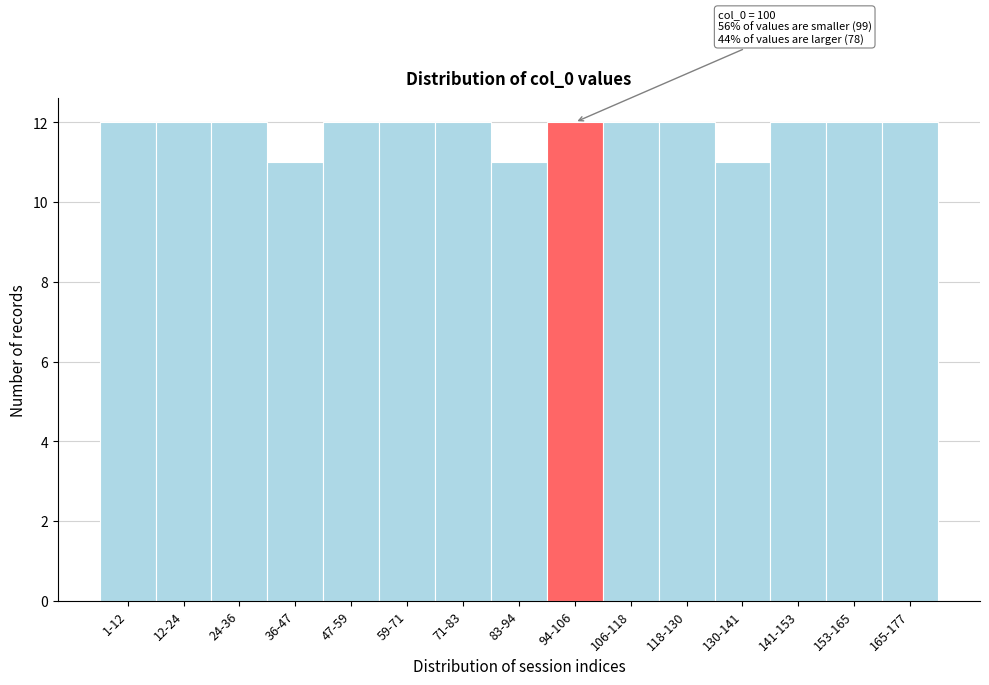

Reading right to left, list all the values displayed in this chart.

165-177=12	153-165=12	141-153=12	130-141=11	118-130=12	106-118=12	94-106=12	83-94=11	71-83=12	59-71=12	47-59=12	36-47=11	24-36=12	12-24=12	1-12=12